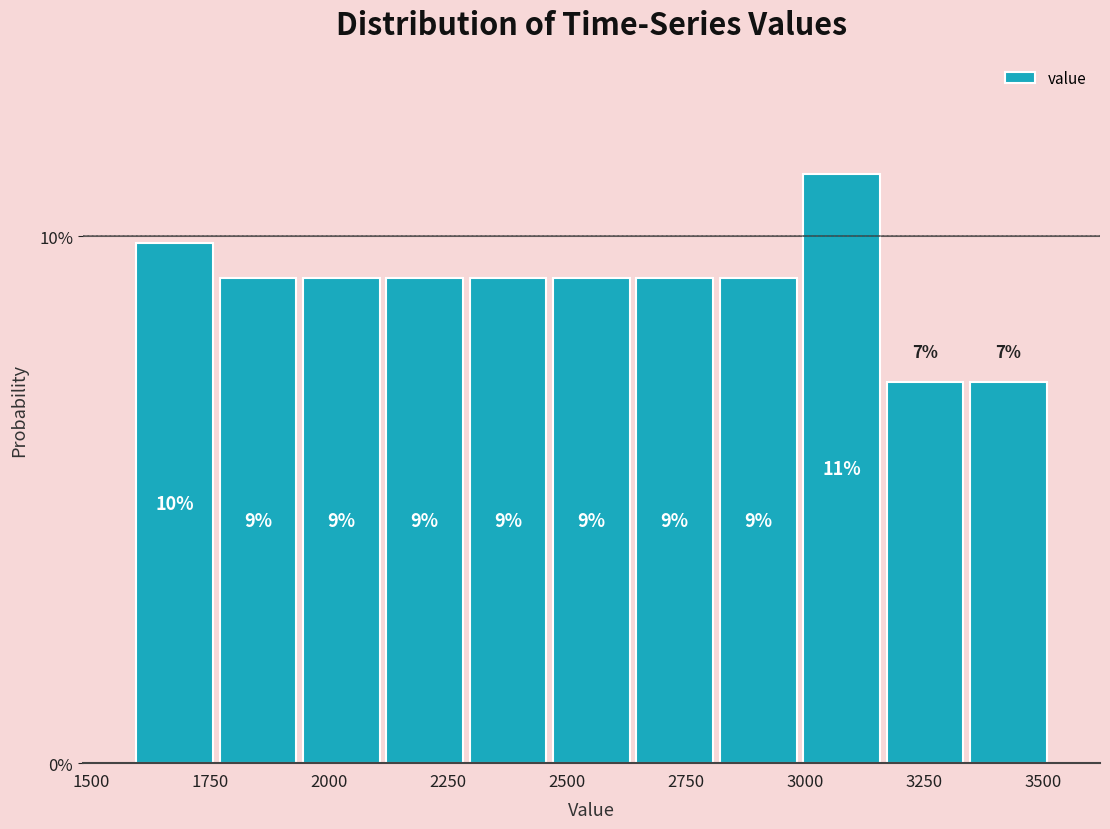

Read against the x-axis, roughly where is the centre of the tallest bar?

3100